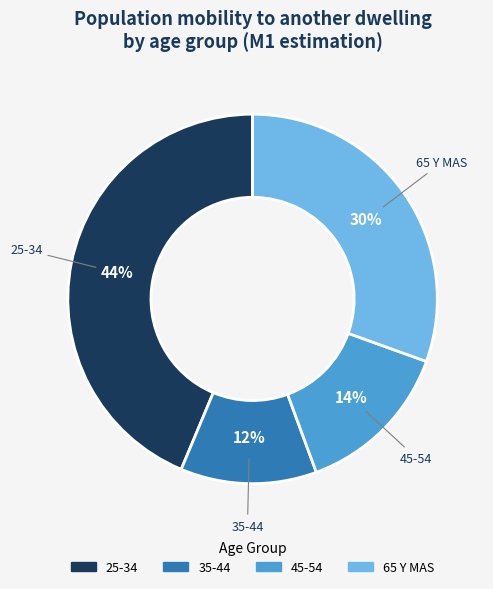

Is there a majority slice in this chart?

No